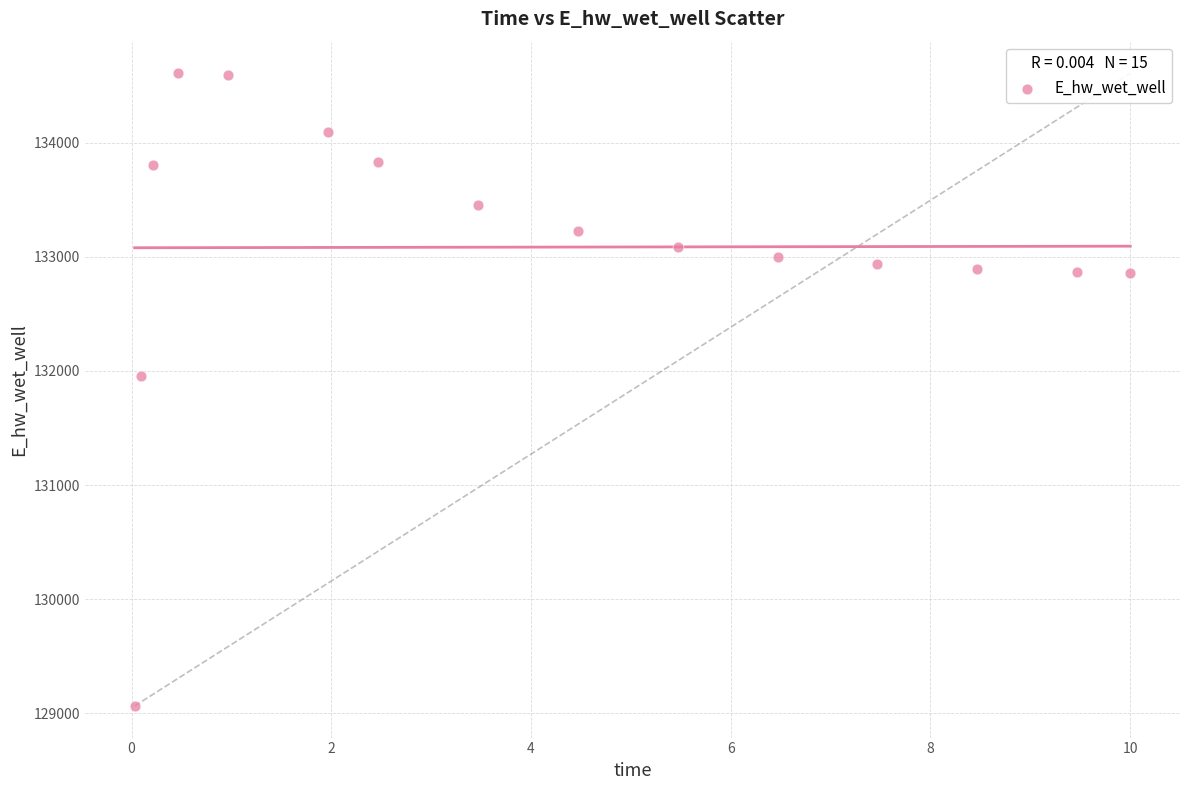

What Y value in the scatter plot is closest to 131836?

131956.8